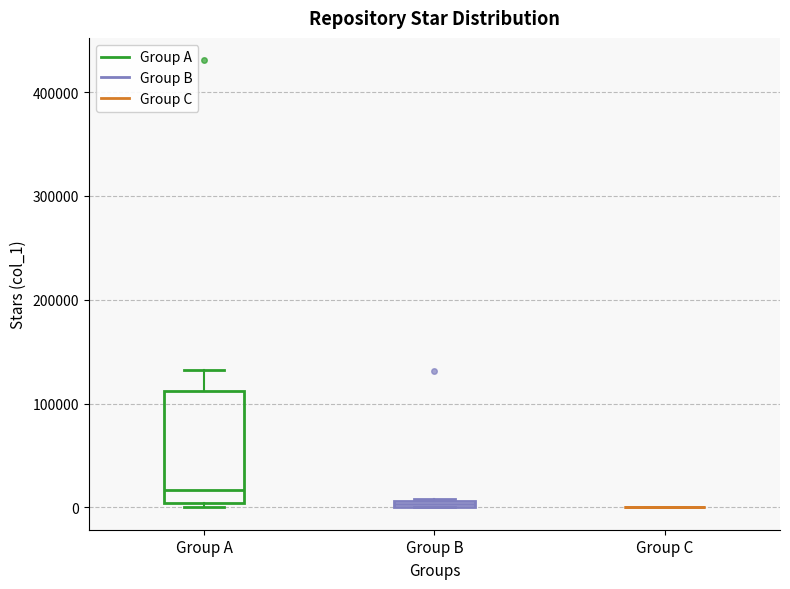

Which box is the tallest, from its lower edge to its upper edge?

Group A